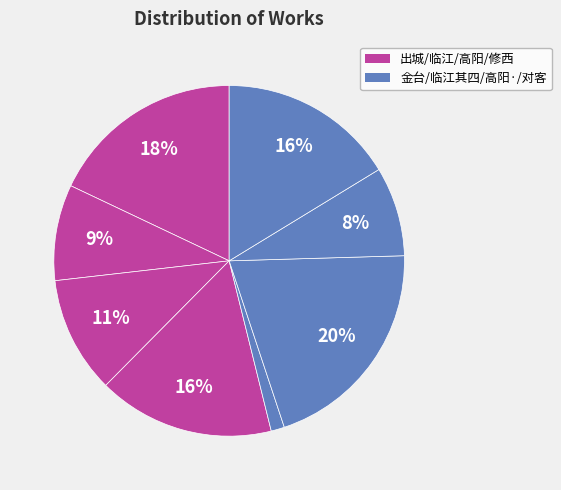

Count the number of slices in the pie.

8